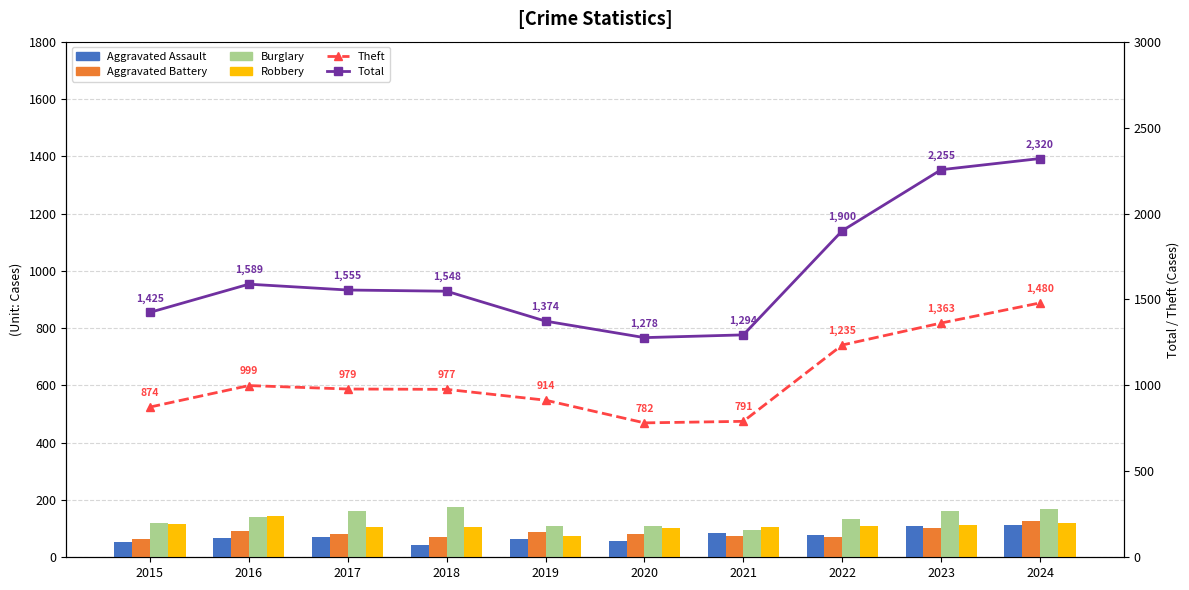

What is the lowest value of the Theft series?

782